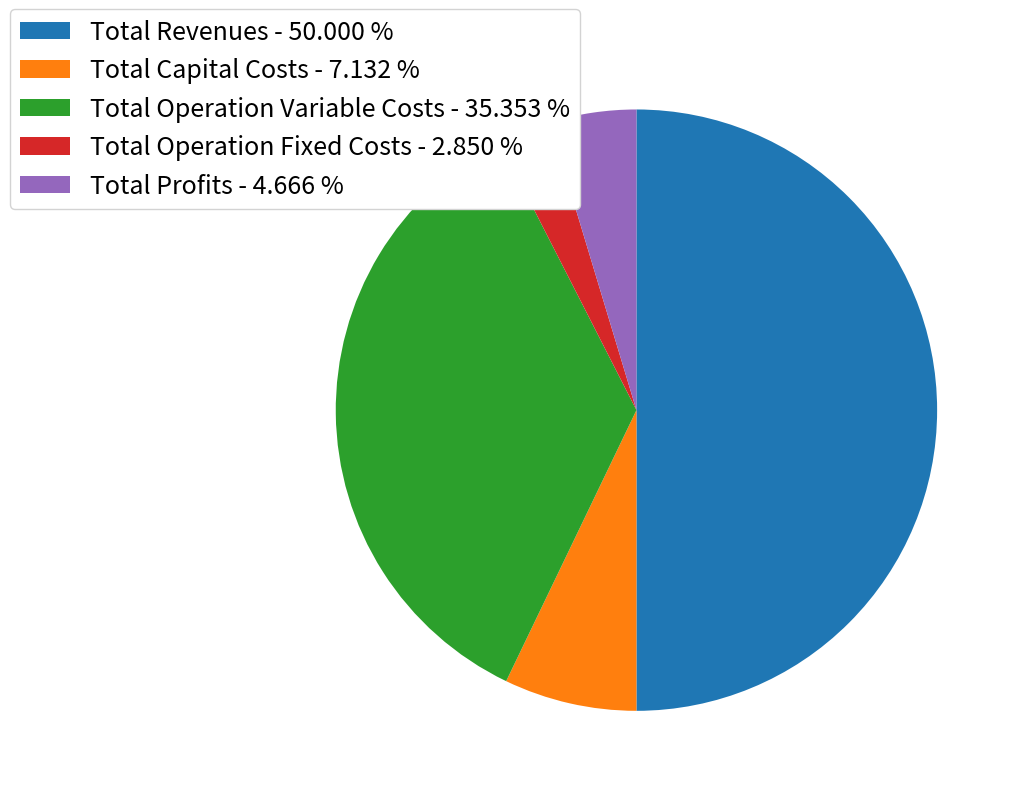

Combined, do Total Operation Variable Costs - 35.353 % and Total Revenues - 50.000 % account for over 50%?

Yes